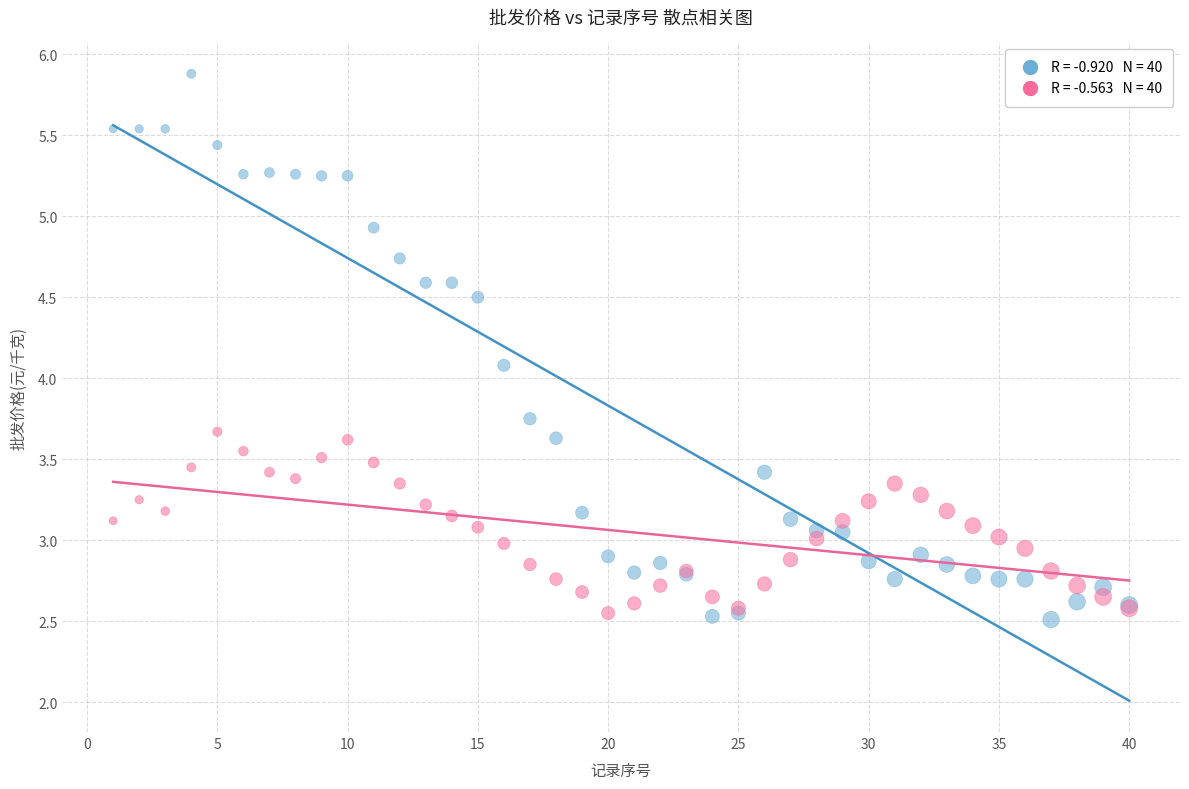

Across all series, what Y value is closest to 4?

4.1